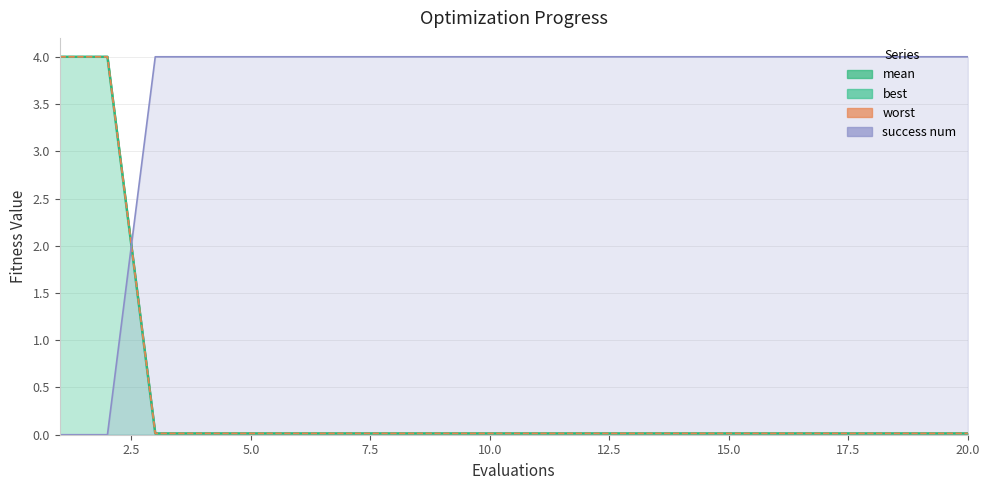

The mean series shows 0.0 at 14. True or false?

False